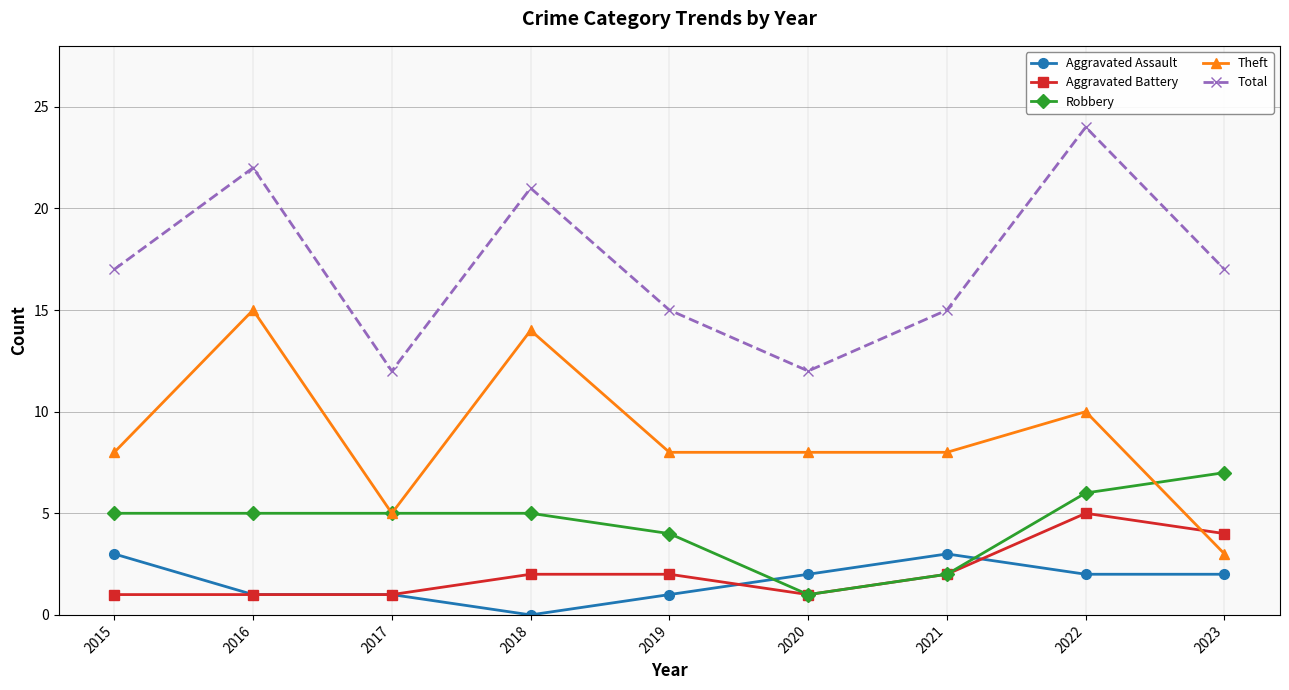

Where is the first local maximum for Total?

2016